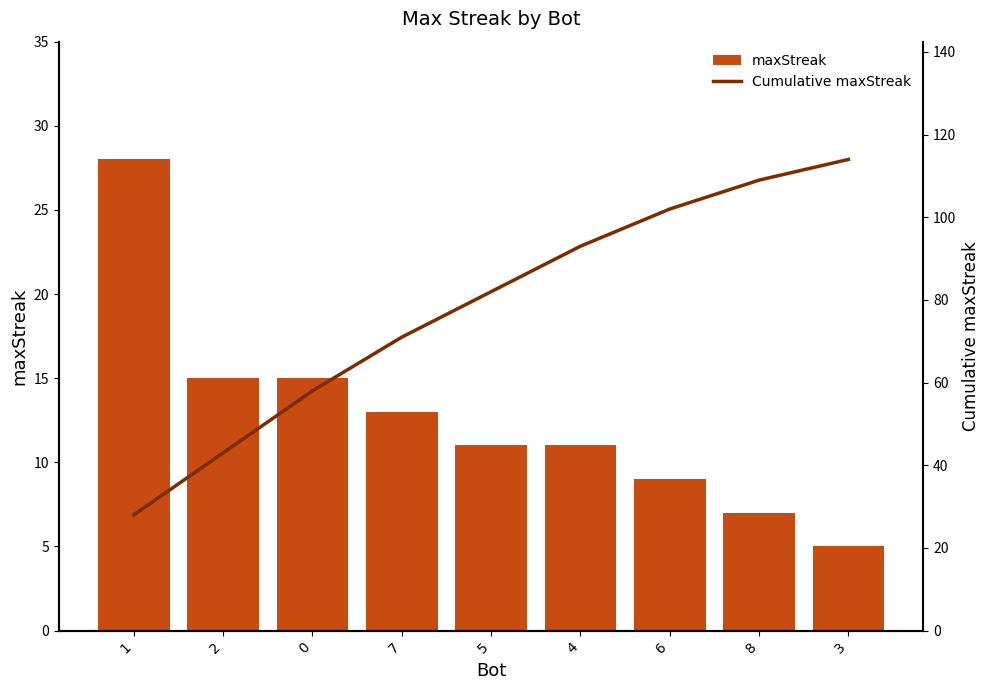

At 2, list the series in order from largest to smallest.

Cumulative maxStreak, maxStreak